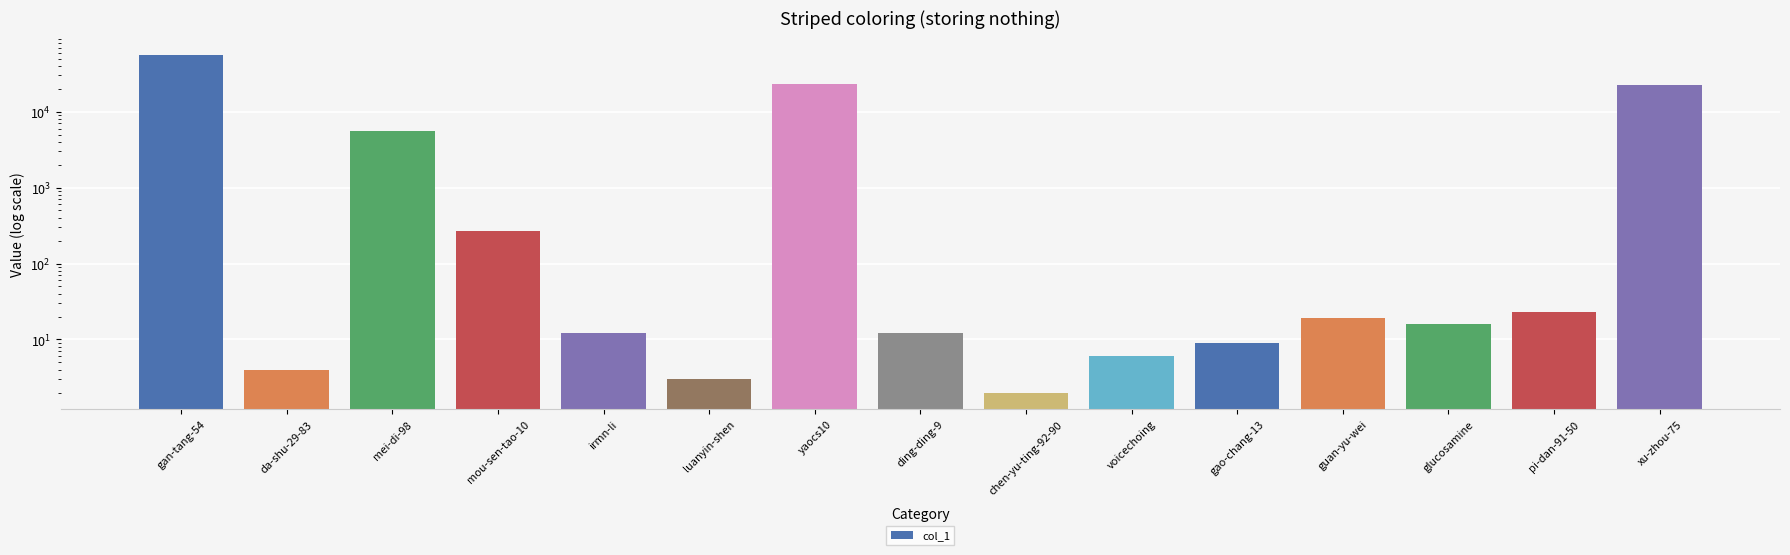

The chart shows a value of 15 at gao-chang-13. True or false?

False